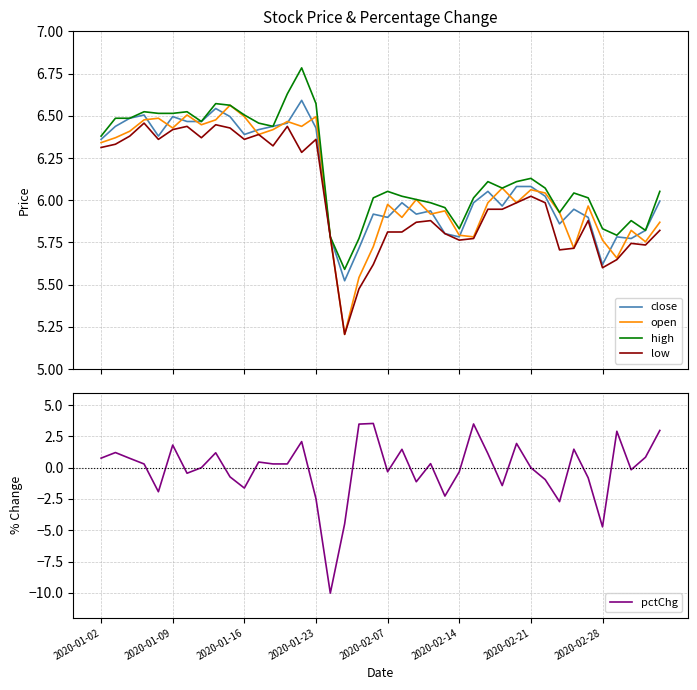

What is the lowest value of the low series?

5.2